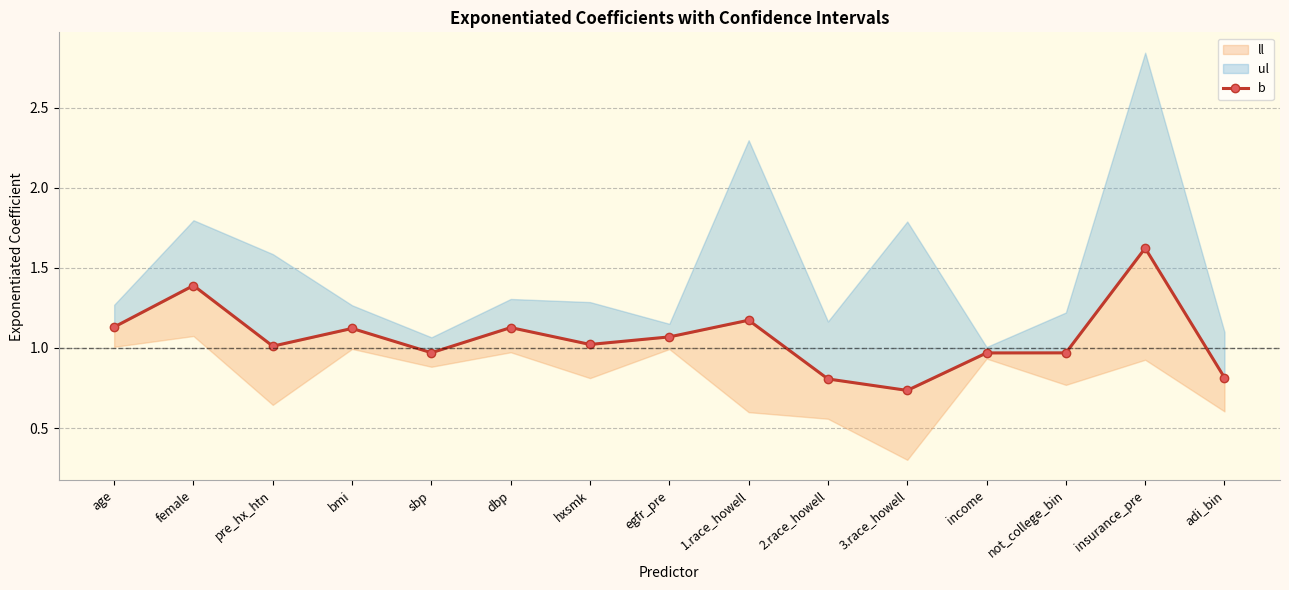

Which has a higher value, insurance_pre or adi_bin?

insurance_pre